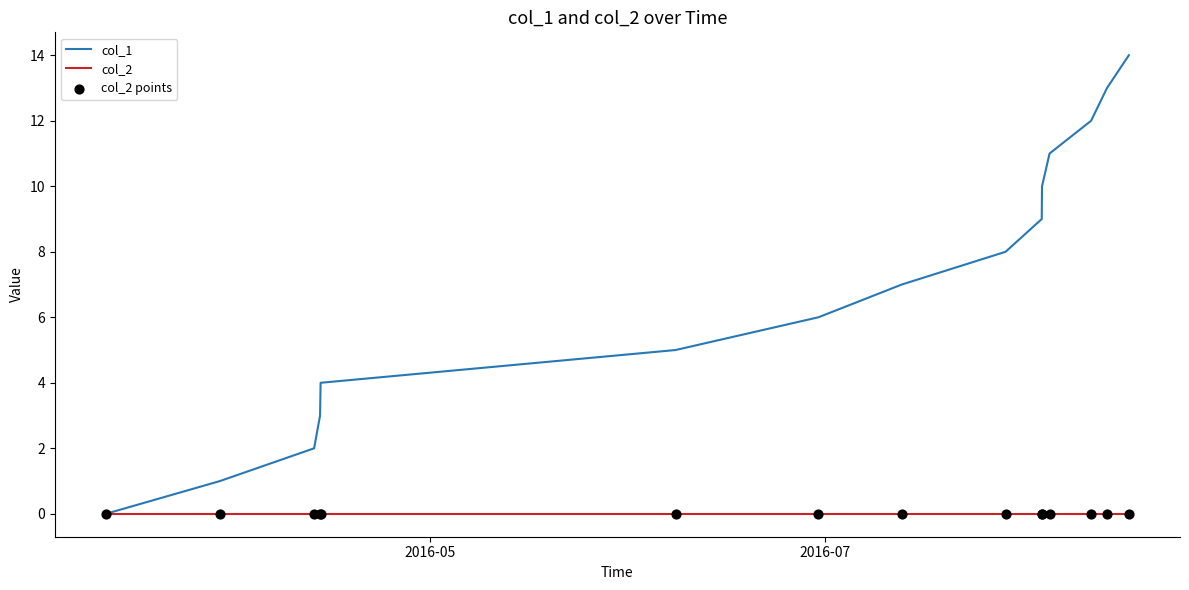

Which series has the largest total across all categories?

col_1